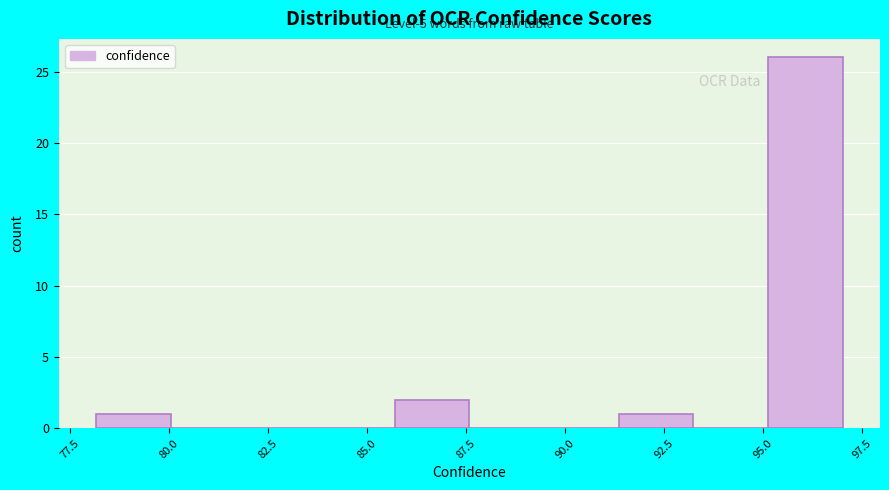

Around what value on the x-axis is the tallest bar? Give the approximate position of its centre, as read against the axis.

96.0